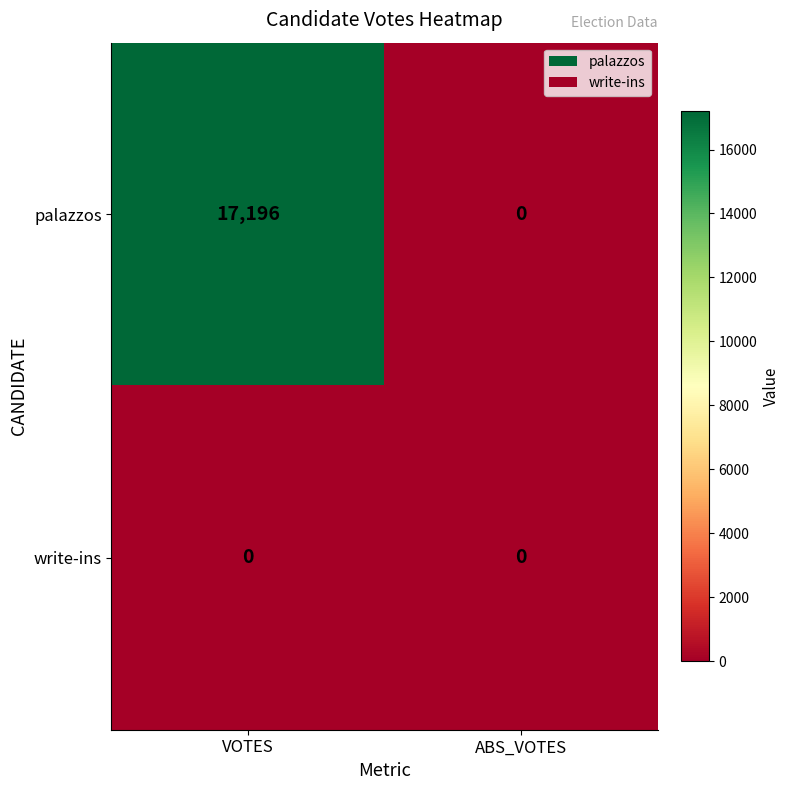

Rank the series by their maximum value, from lowest to highest.

write-ins, palazzos